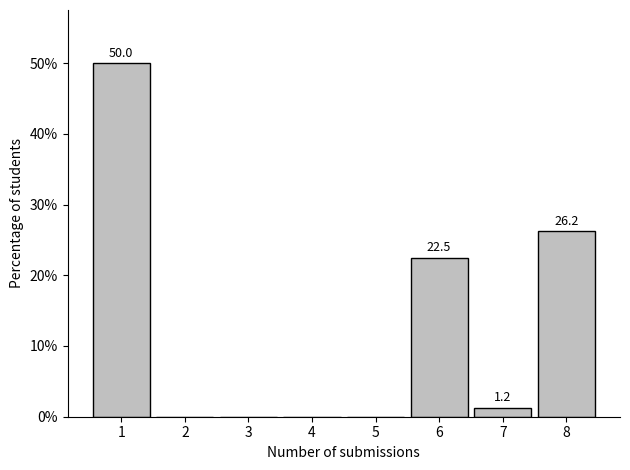

At which label is the value closest to 25?

8